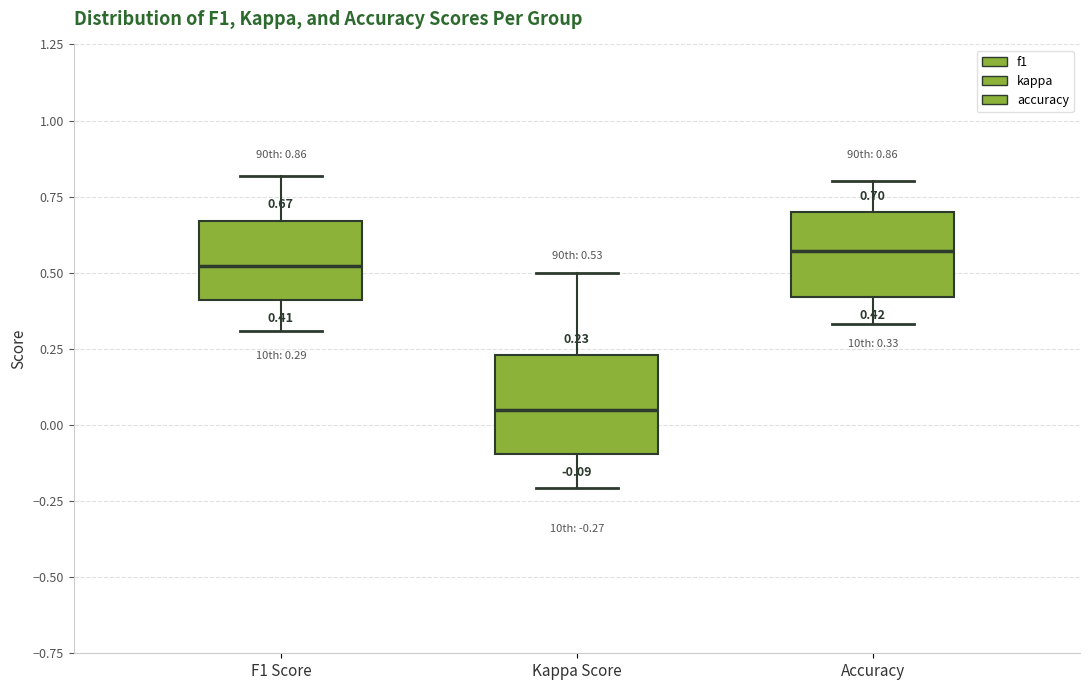

Which box's median line is the lowest?

Kappa Score